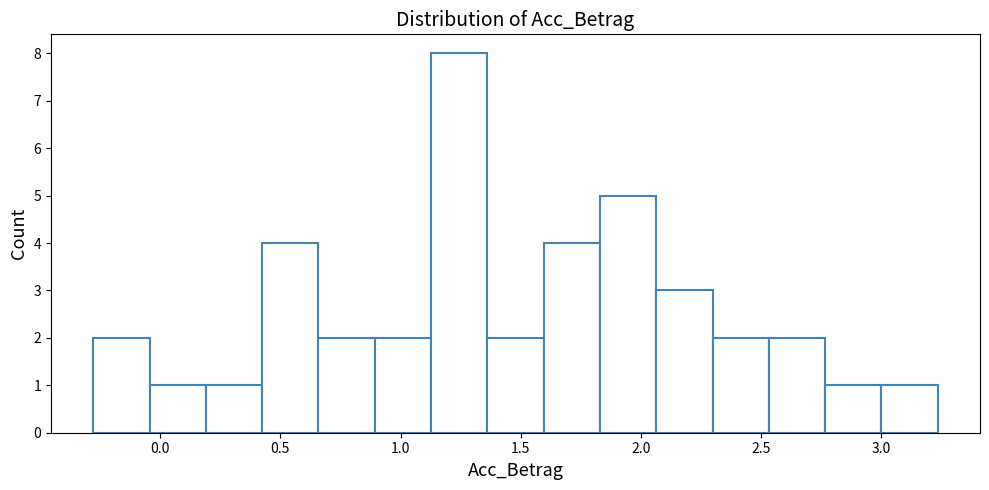

Which range on the x-axis has the tallest bar?

1.15 to 1.35